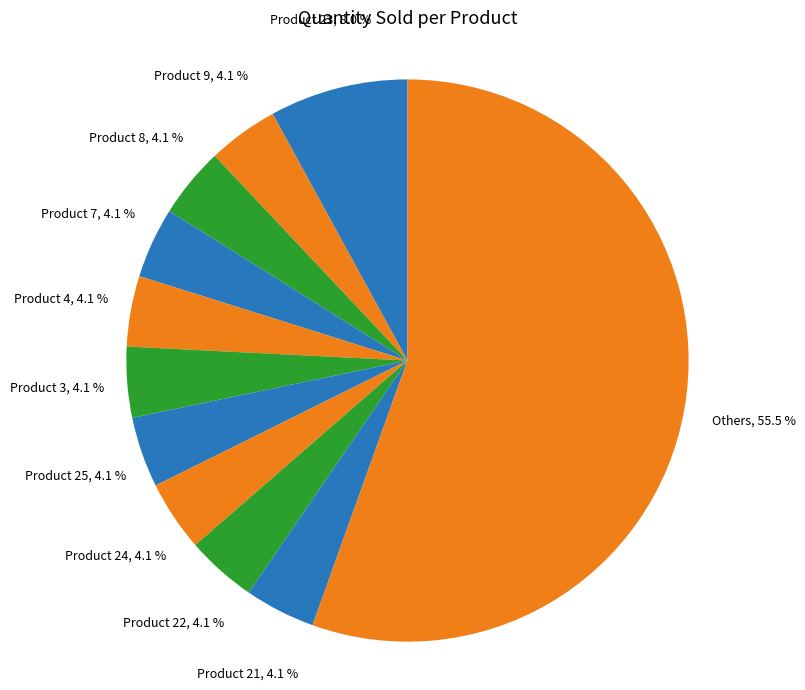

Which category has the biggest portion of the pie?

Others